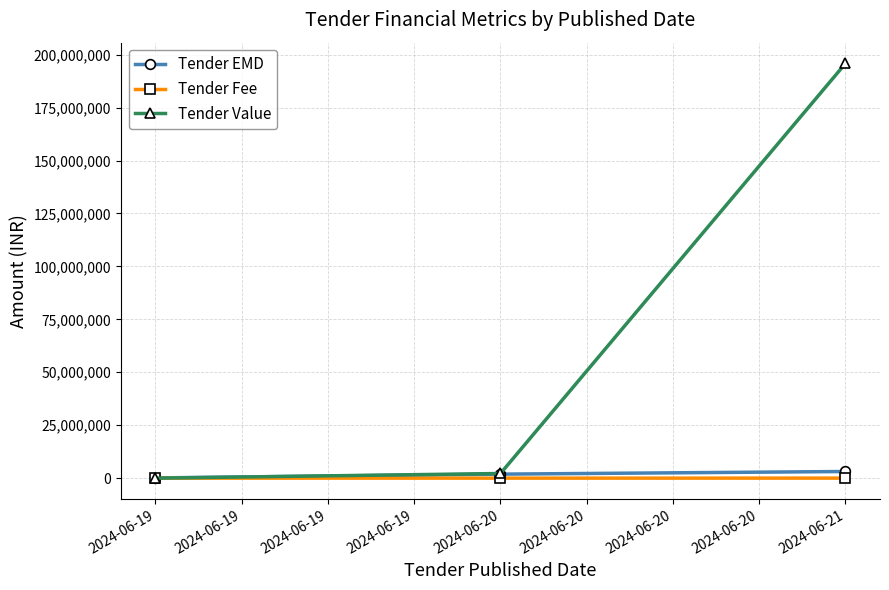

The value of Tender Value at 2024-06-21 is 195847466. True or false?

True